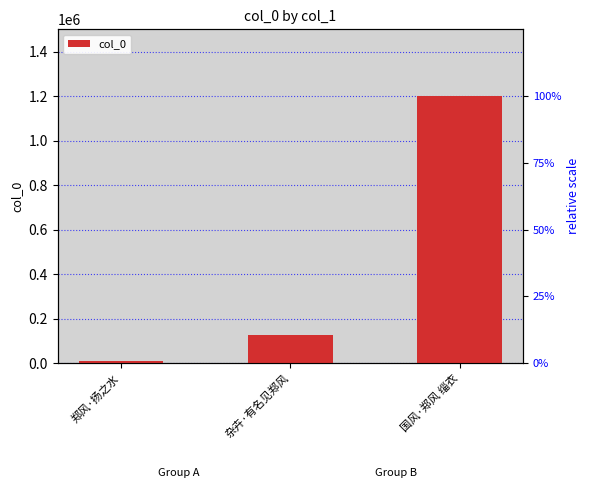

The value at 国风·郑风 缁衣 is 1953084. True or false?

False